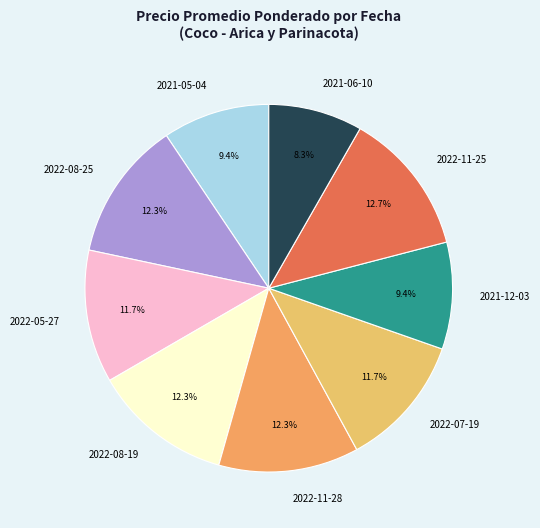

Which has a higher value, 2022-11-28 or 2021-06-10?

2022-11-28